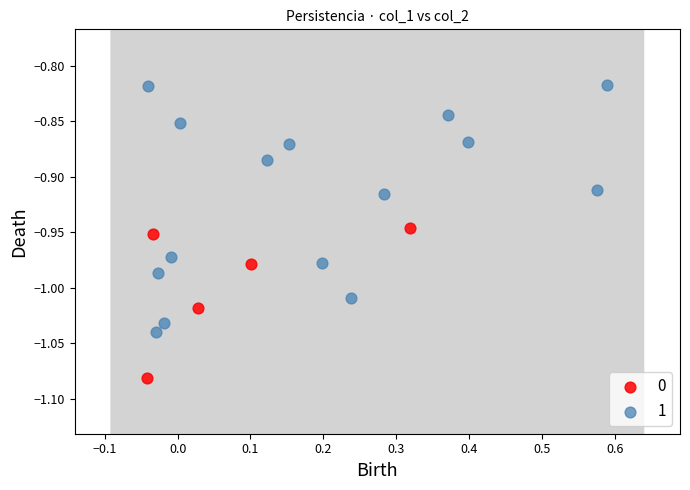

Which series has the largest Y range (max minus min)?

1